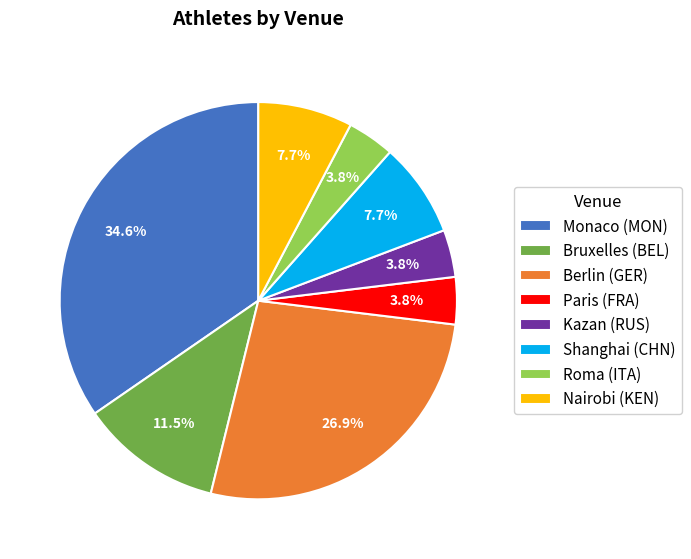

How many segments does this pie chart have?

8